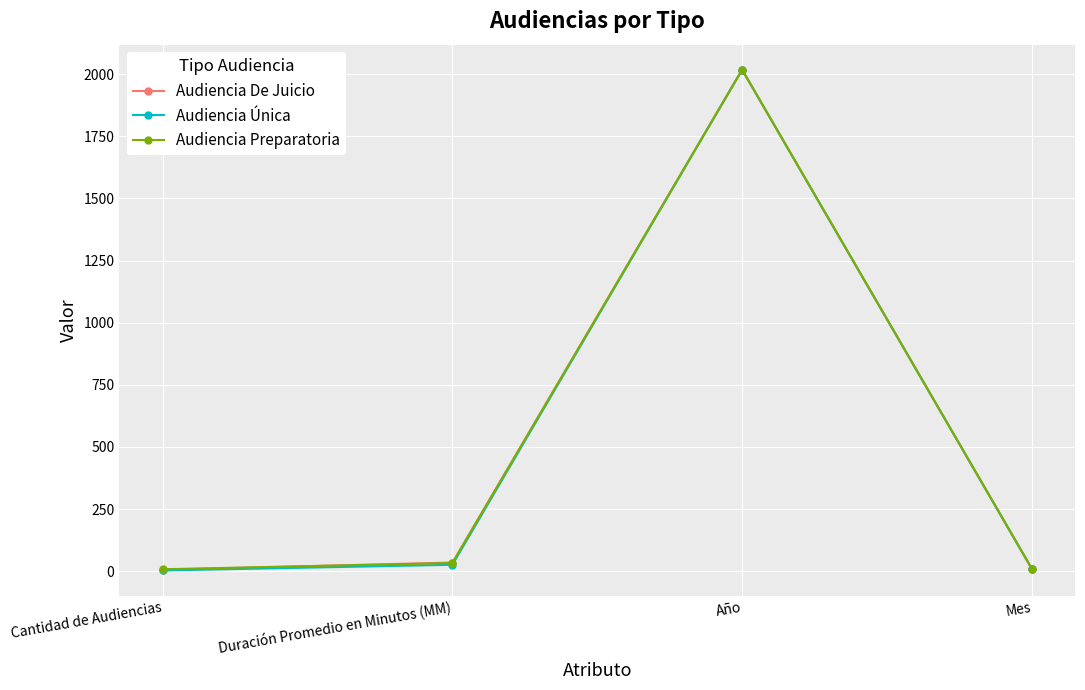

How many values in the Audiencia Preparatoria series are below 33?

2